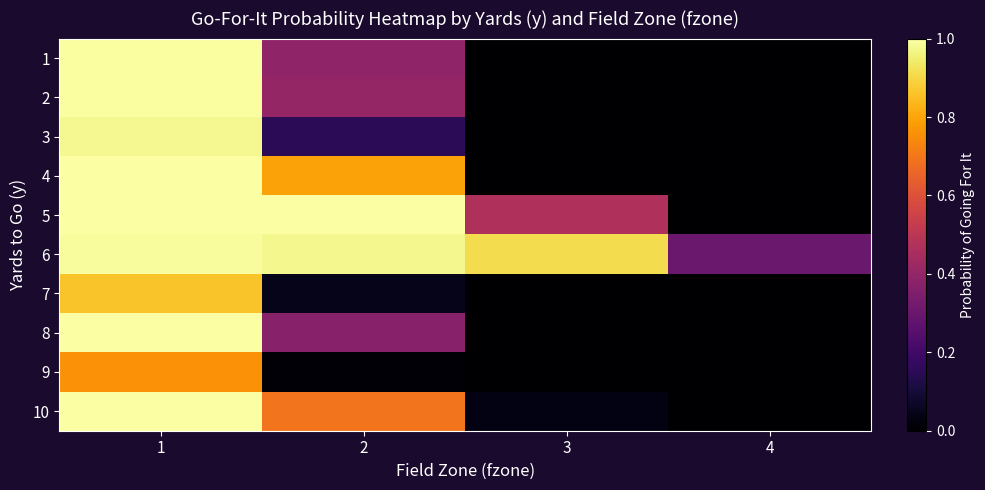

Reading right to left, what are all the values shown in this chart?

1: 4=0.0	3=0.0	2=0.4	1=1.0
2: 4=0.0	3=0.0	2=0.4	1=1.0
3: 4=0.0	3=0.0	2=0.1	1=1.0
4: 4=0.0	3=0.0	2=0.8	1=1.0
5: 4=0.0	3=0.5	2=1.0	1=1.0
6: 4=0.3	3=0.9	2=1.0	1=1.0
7: 4=0.0	3=0.0	2=0.0	1=0.9
8: 4=0.0	3=0.0	2=0.4	1=1.0
9: 4=0.0	3=0.0	2=0.0	1=0.8
10: 4=0.0	3=0.0	2=0.7	1=1.0